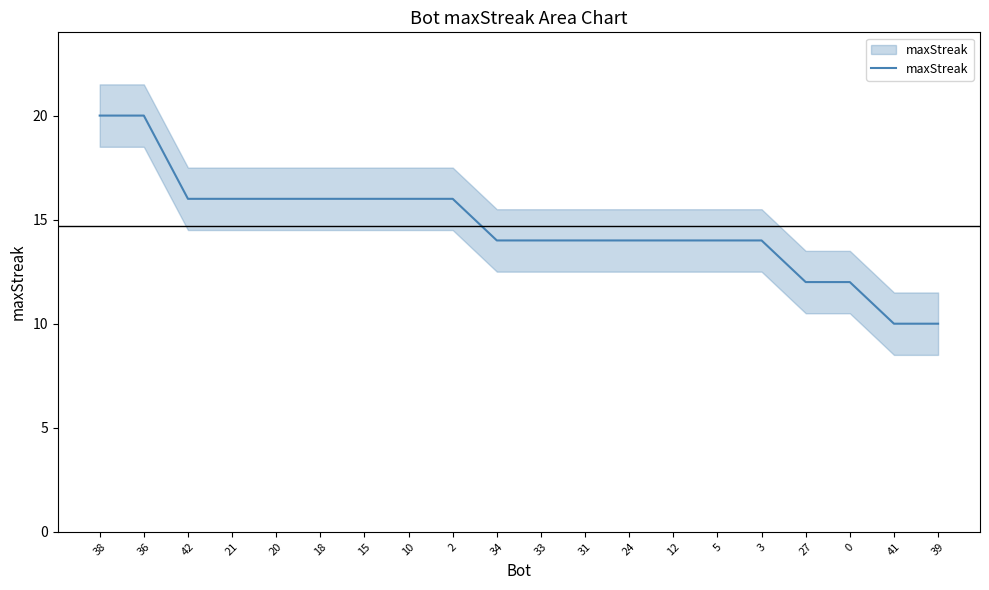

Where does the data first go above 14?

38